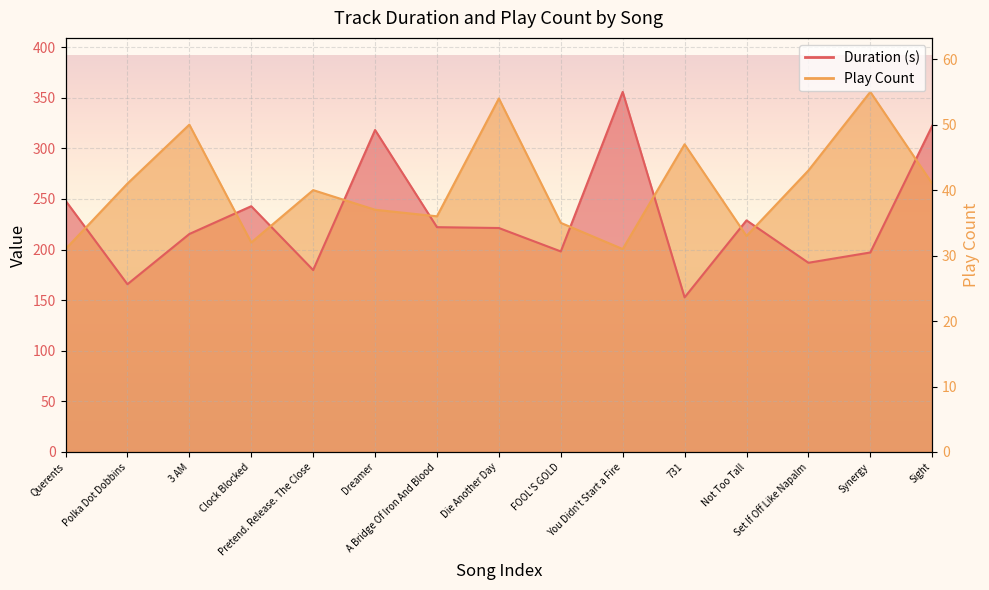

Read the Duration (s) value at You Didn't Start a Fire.

355.7